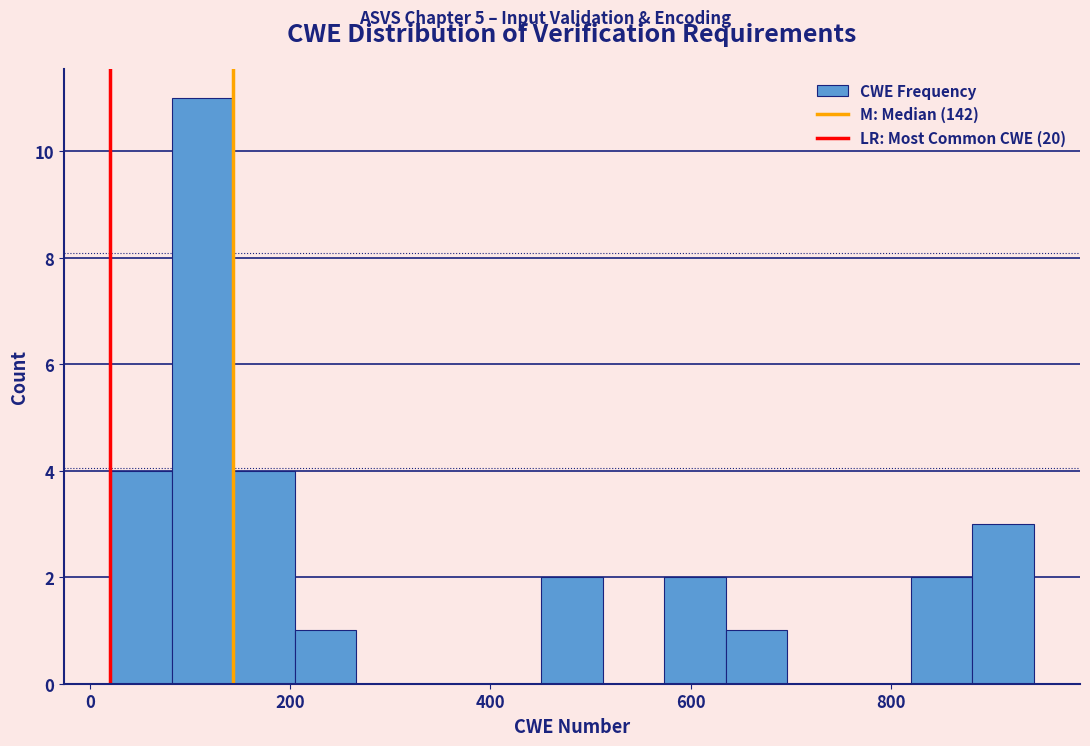

Read against the x-axis, roughly where is the centre of the tallest bar?

120